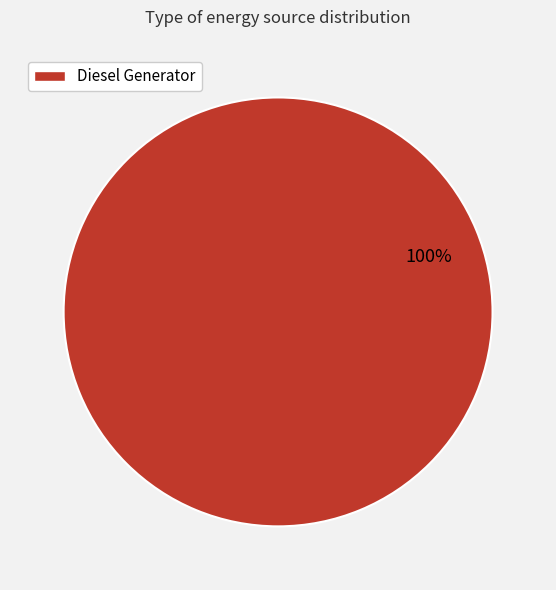

Is Diesel Generator the majority of the pie?

Yes